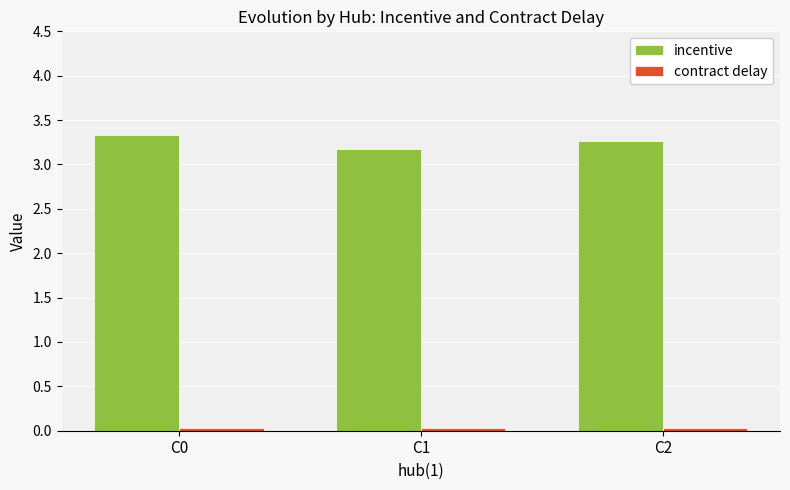

What is the maximum value shown in the chart?

3.3